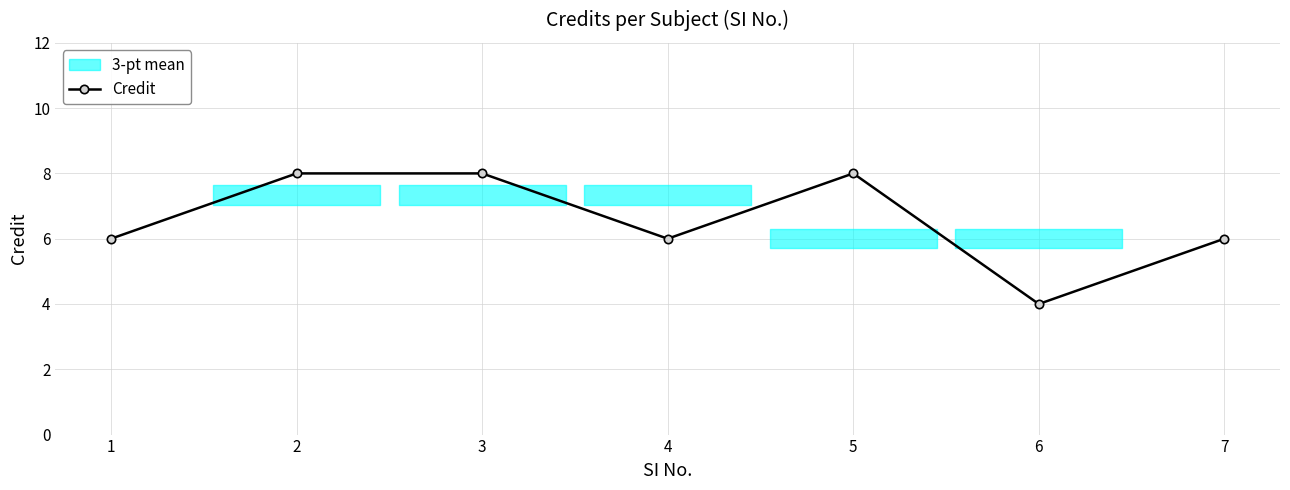

Rank the categories by value from lowest to highest.

6, 1, 4, 7, 2, 3, 5